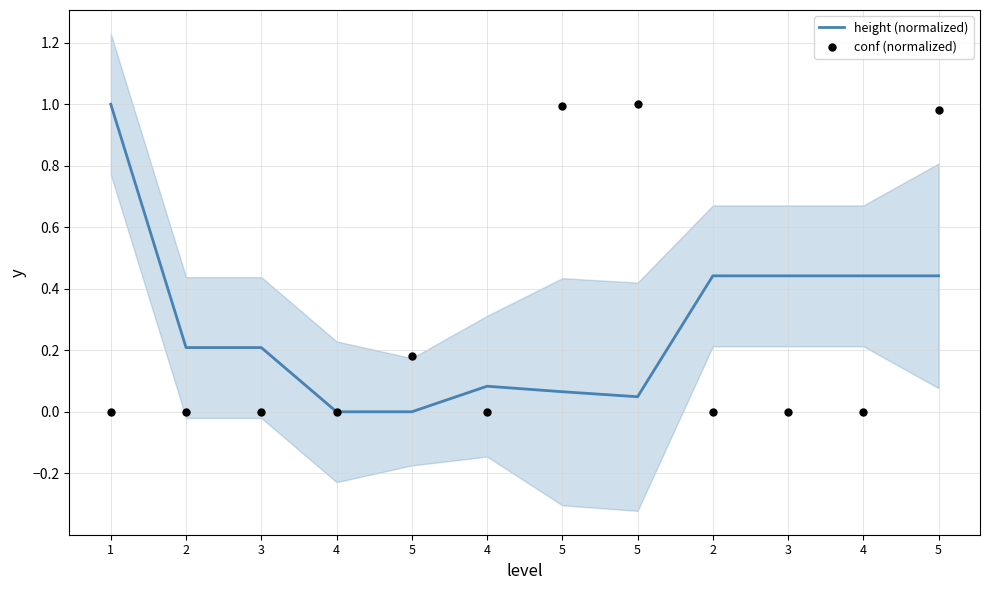

Which series has the largest total across all categories?

height (normalized)